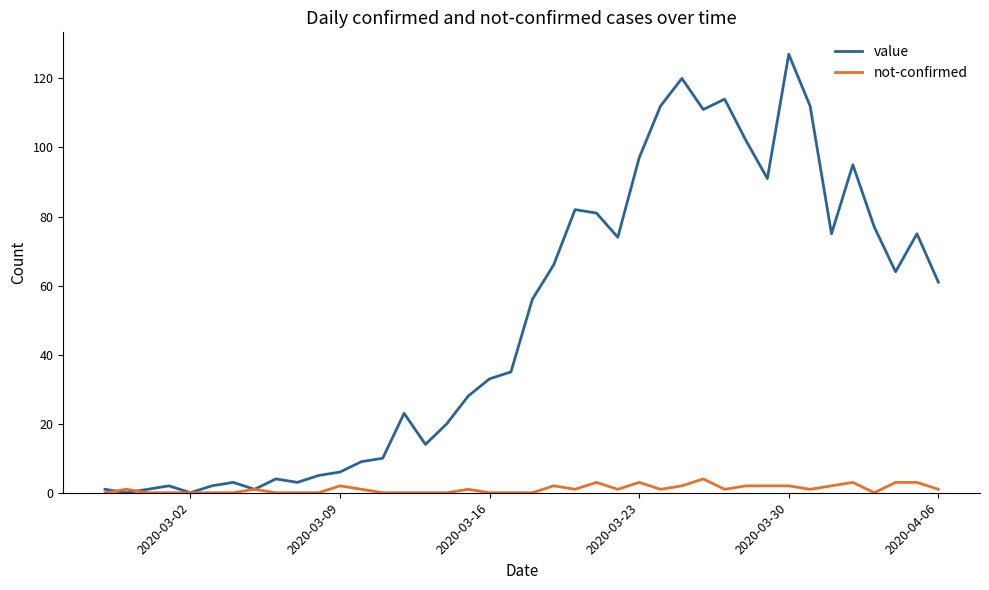

List the series in order of their overall mean, lowest first.

not-confirmed, value